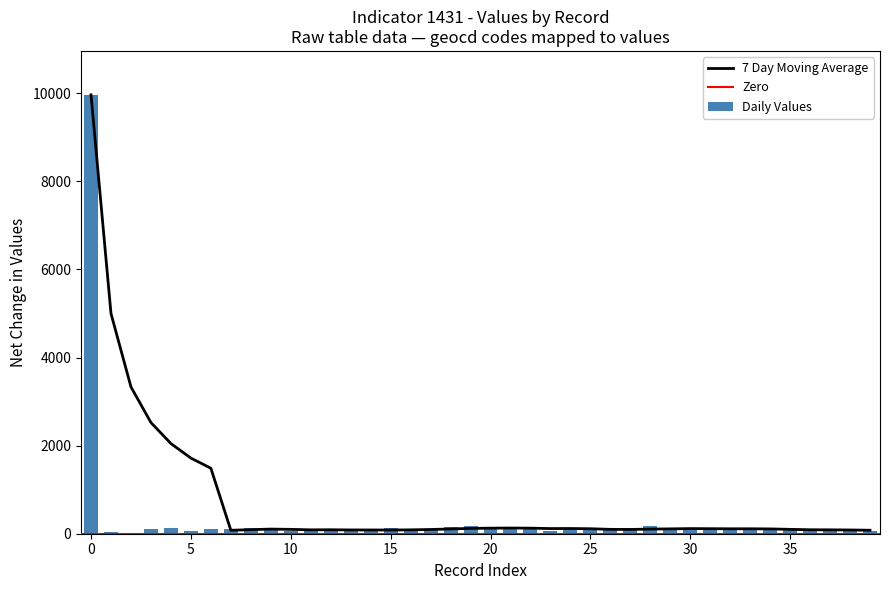

Which has a higher value, 29 or 8?

29